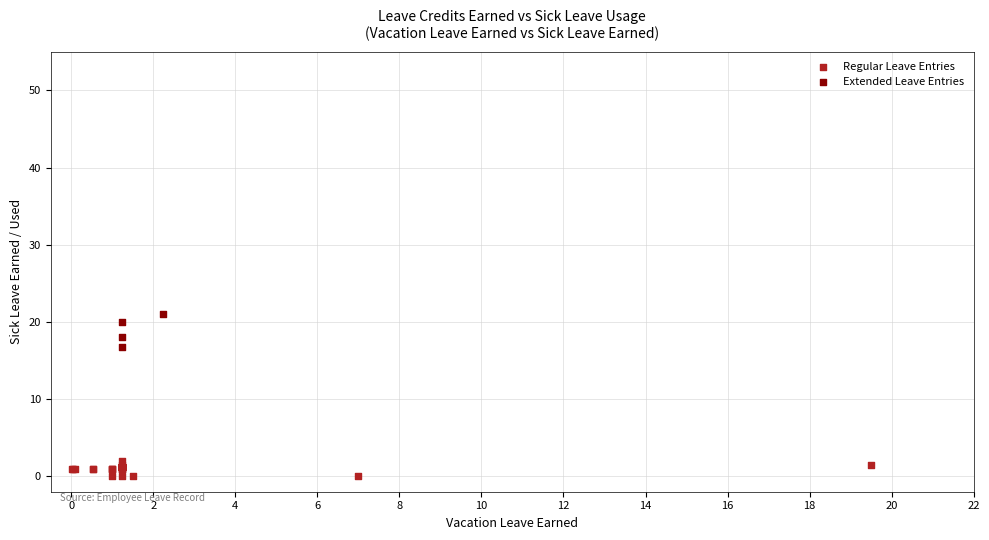

What are all the series names shown in the legend?

Regular Leave Entries, Extended Leave Entries